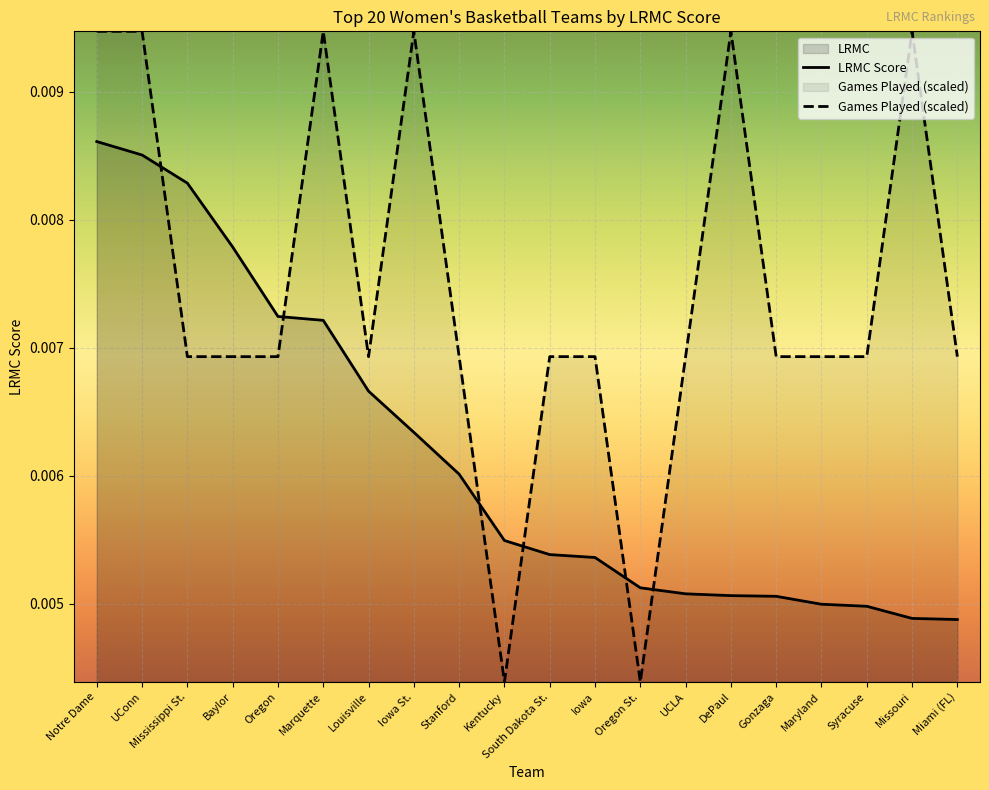

Rank the series by their maximum value, from highest to lowest.

Games Played (scaled), LRMC Score